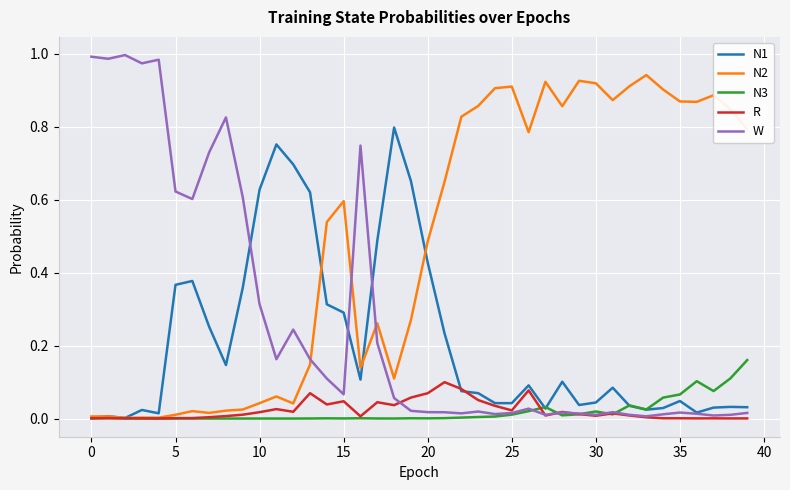

How many distinct data groups are displayed?

5